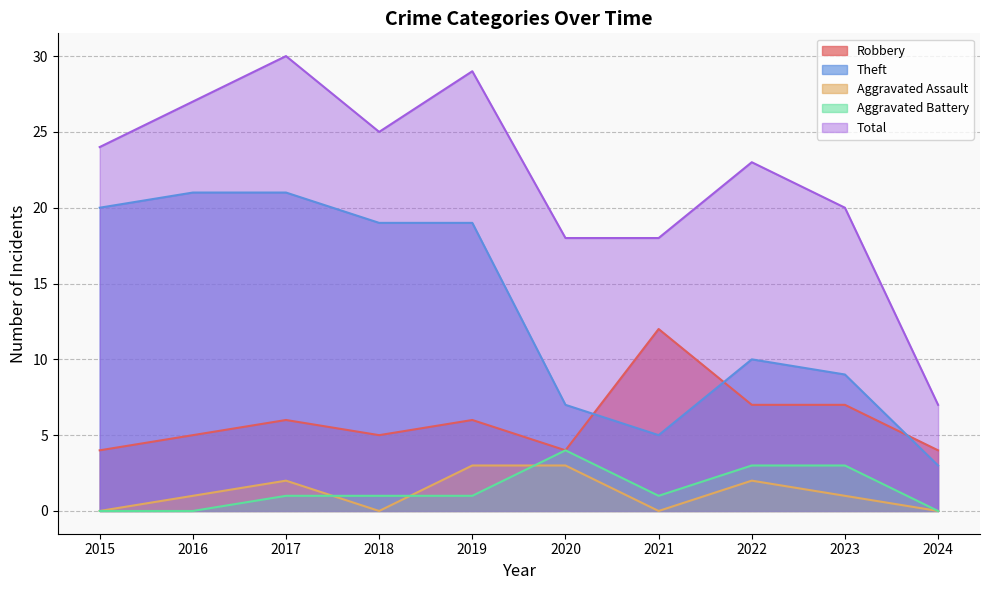

Which series has the largest total across all categories?

Total